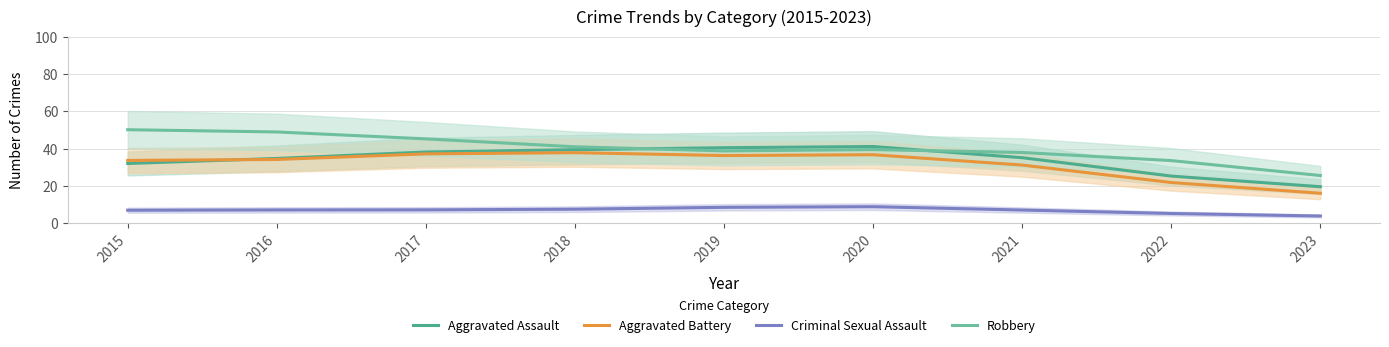

What is the value of the Aggravated Assault point at the 4th from the left?

39.4